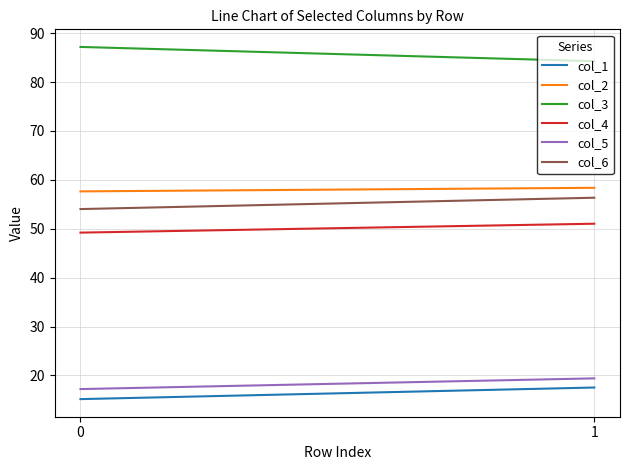

Which series has the largest total across all categories?

col_3